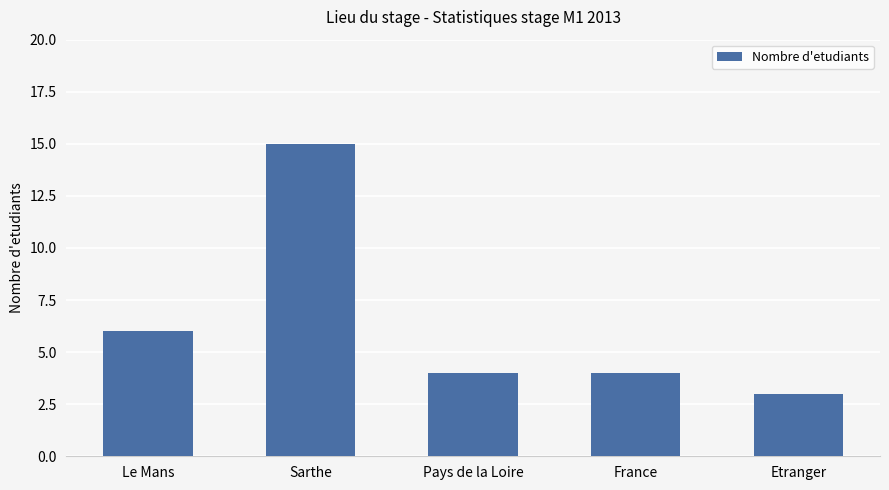

Reading left to right, what are all the values shown in this chart?

Le Mans=6	Sarthe=15	Pays de la Loire=4	France=4	Etranger=3